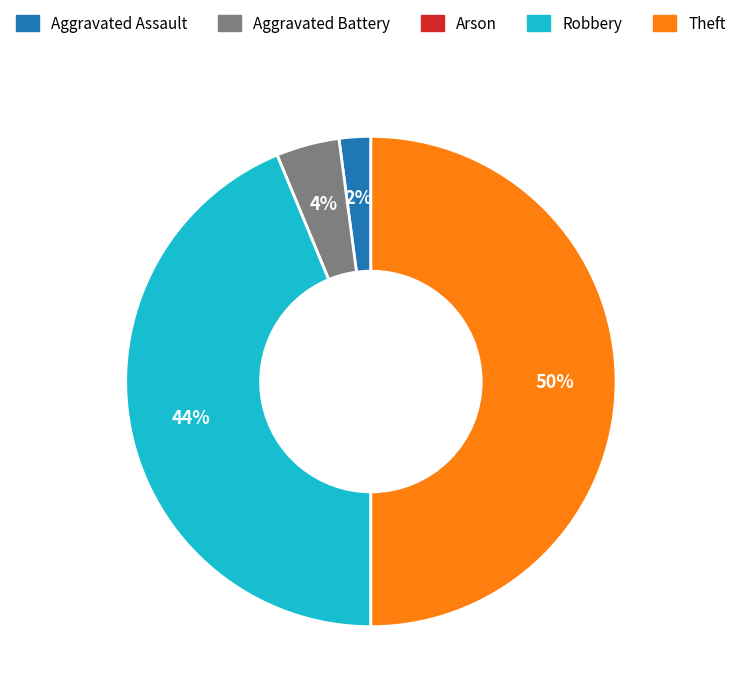

Approximately how many times larger is the value at Aggravated Battery compared to Aggravated Assault?

2.0